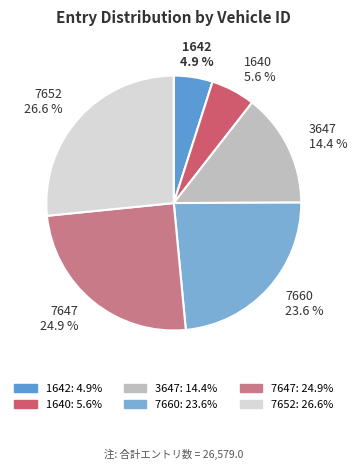

Does 3647 account for over 50% of the chart?

No